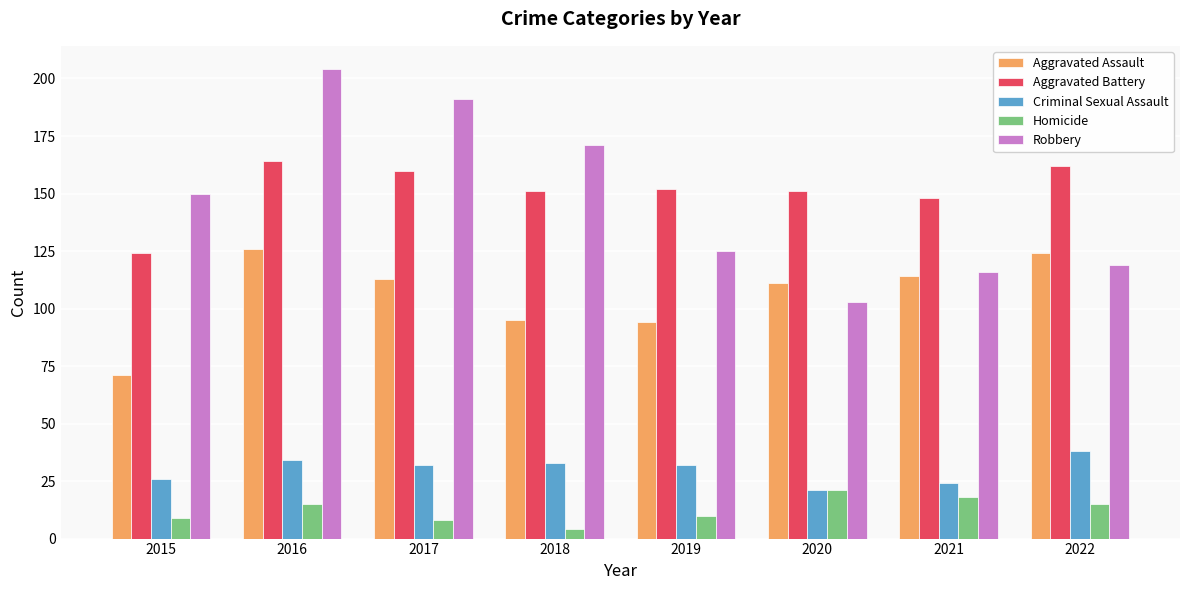

How many bars are there in total?

40